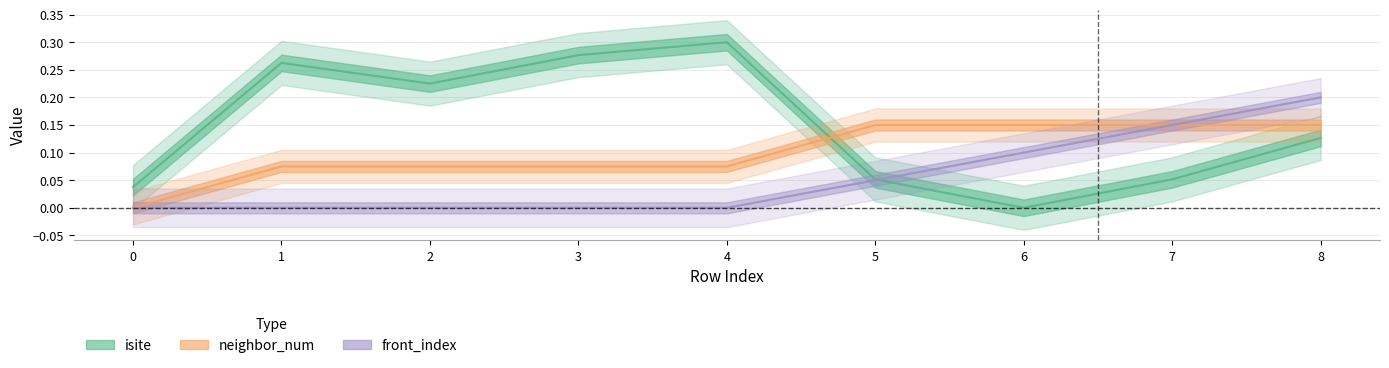

How many neighbor_num values are between 0 and 1?

9